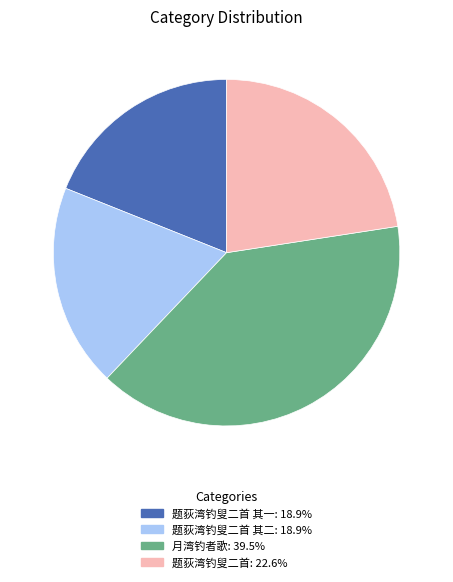

Is there any slice that represents more than half of the pie?

No